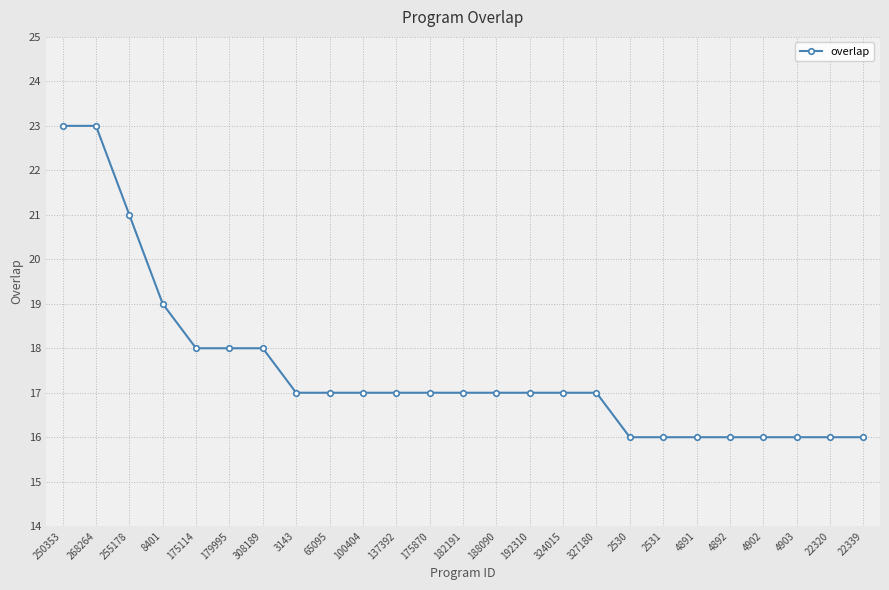

What is the value of the 25th point from the left?

16